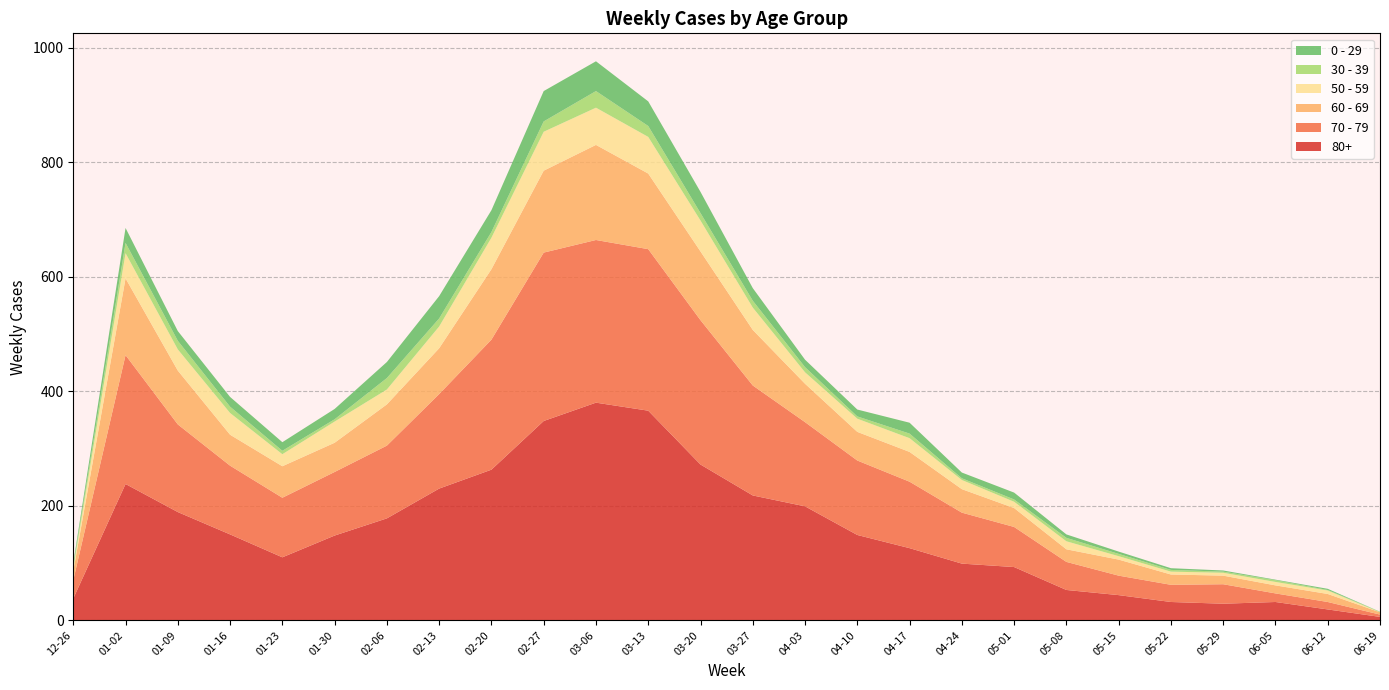

Reading right to left, extract all data points from this chart.

80+: 2023-06-19=6	2023-06-12=19	2023-06-05=32	2023-05-29=29	2023-05-22=32	2023-05-15=44	2023-05-08=53	2023-05-01=93	2023-04-24=99	2023-04-17=126	2023-04-10=149	2023-04-03=199	2023-03-27=218	2023-03-20=272	2023-03-13=366	2023-03-06=380	2023-02-27=348	2023-02-20=263	2023-02-13=230	2023-02-06=178	2023-01-30=148	2023-01-23=110	2023-01-16=150	2023-01-09=189	2023-01-02=238	2022-12-26=38
70 - 79: 2023-06-19=4	2023-06-12=13	2023-06-05=15	2023-05-29=34	2023-05-22=30	2023-05-15=34	2023-05-08=49	2023-05-01=70	2023-04-24=89	2023-04-17=116	2023-04-10=130	2023-04-03=147	2023-03-27=192	2023-03-20=252	2023-03-13=282	2023-03-06=284	2023-02-27=294	2023-02-20=227	2023-02-13=165	2023-02-06=127	2023-01-30=111	2023-01-23=104	2023-01-16=120	2023-01-09=153	2023-01-02=225	2022-12-26=32
60 - 69: 2023-06-19=4	2023-06-12=14	2023-06-05=14	2023-05-29=15	2023-05-22=18	2023-05-15=28	2023-05-08=22	2023-05-01=33	2023-04-24=41	2023-04-17=52	2023-04-10=50	2023-04-03=67	2023-03-27=97	2023-03-20=120	2023-03-13=132	2023-03-06=166	2023-02-27=143	2023-02-20=123	2023-02-13=80	2023-02-06=72	2023-01-30=51	2023-01-23=55	2023-01-16=54	2023-01-09=94	2023-01-02=134	2022-12-26=16
50 - 59: 2023-06-19=0	2023-06-12=6	2023-06-05=6	2023-05-29=5	2023-05-22=5	2023-05-15=6	2023-05-08=14	2023-05-01=11	2023-04-24=16	2023-04-17=24	2023-04-10=23	2023-04-03=20	2023-03-27=39	2023-03-20=54	2023-03-13=64	2023-03-06=65	2023-02-27=68	2023-02-20=55	2023-02-13=38	2023-02-06=26	2023-01-30=37	2023-01-23=21	2023-01-16=38	2023-01-09=37	2023-01-02=44	2022-12-26=5
30 - 39: 2023-06-19=1	2023-06-12=1	2023-06-05=3	2023-05-29=2	2023-05-22=3	2023-05-15=4	2023-05-08=6	2023-05-01=4	2023-04-24=3	2023-04-17=8	2023-04-10=4	2023-04-03=9	2023-03-27=12	2023-03-20=13	2023-03-13=19	2023-03-06=29	2023-02-27=18	2023-02-20=10	2023-02-13=14	2023-02-06=20	2023-01-30=4	2023-01-23=6	2023-01-16=11	2023-01-09=15	2023-01-02=18	2022-12-26=5
0 - 29: 2023-06-19=0	2023-06-12=2	2023-06-05=1	2023-05-29=2	2023-05-22=3	2023-05-15=4	2023-05-08=6	2023-05-01=12	2023-04-24=10	2023-04-17=19	2023-04-10=12	2023-04-03=13	2023-03-27=22	2023-03-20=37	2023-03-13=43	2023-03-06=52	2023-02-27=53	2023-02-20=38	2023-02-13=39	2023-02-06=28	2023-01-30=18	2023-01-23=15	2023-01-16=17	2023-01-09=17	2023-01-02=26	2022-12-26=4